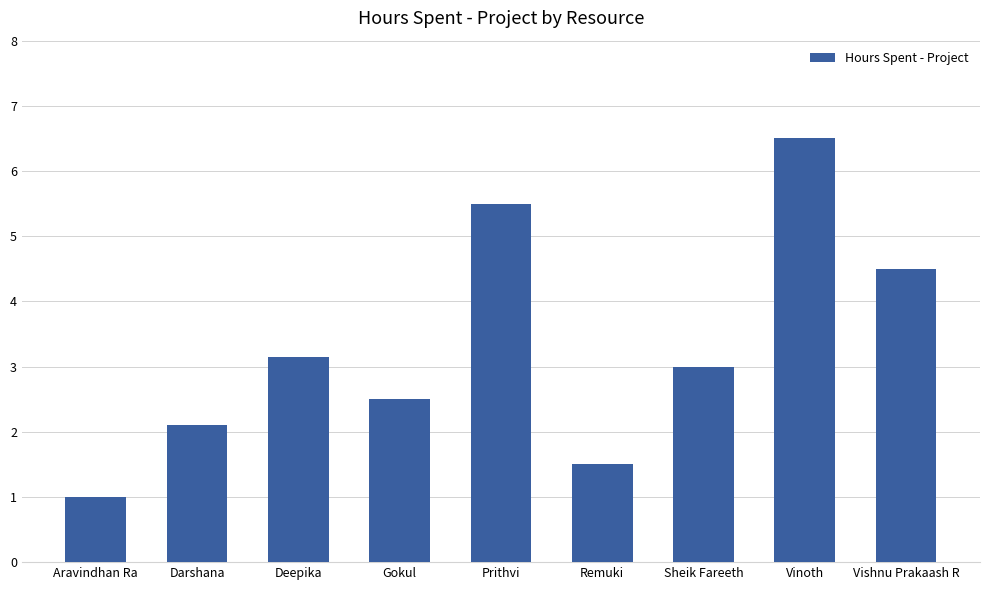

List the labels in order of value, smallest first.

Aravindhan Ra, Remuki, Darshana, Gokul, Sheik Fareeth, Deepika, Vishnu Prakaash R, Prithvi, Vinoth